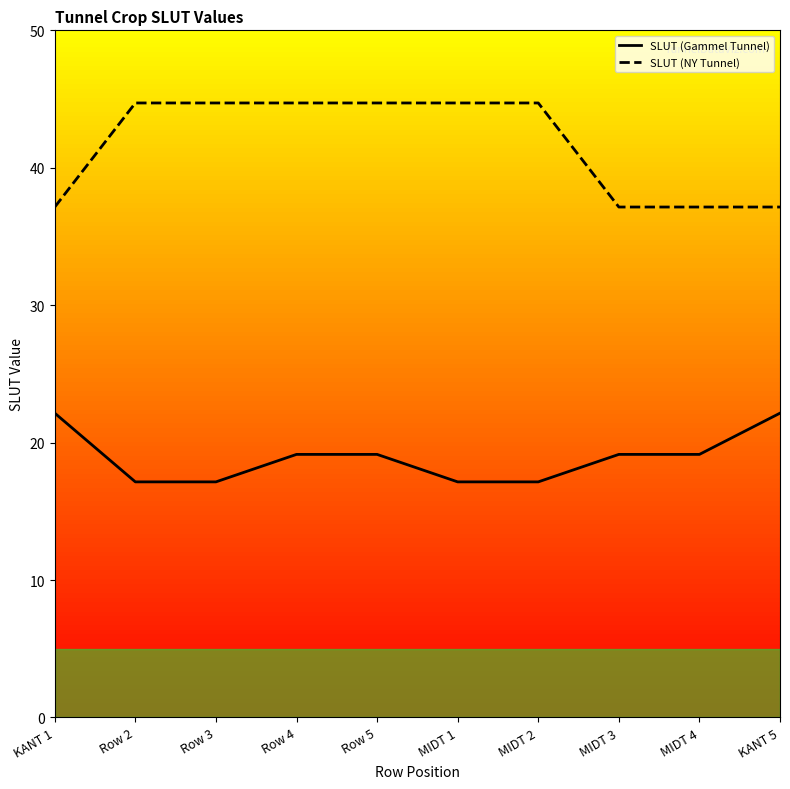

Which series has the largest range (max minus min)?

SLUT (NY Tunnel)